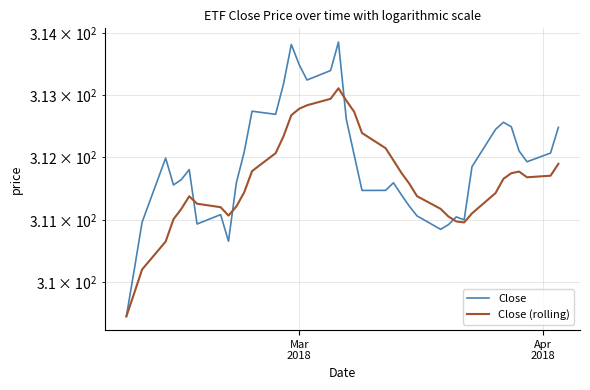

After their last crossing, which series has the higher values: Close or Close (rolling)?

Close